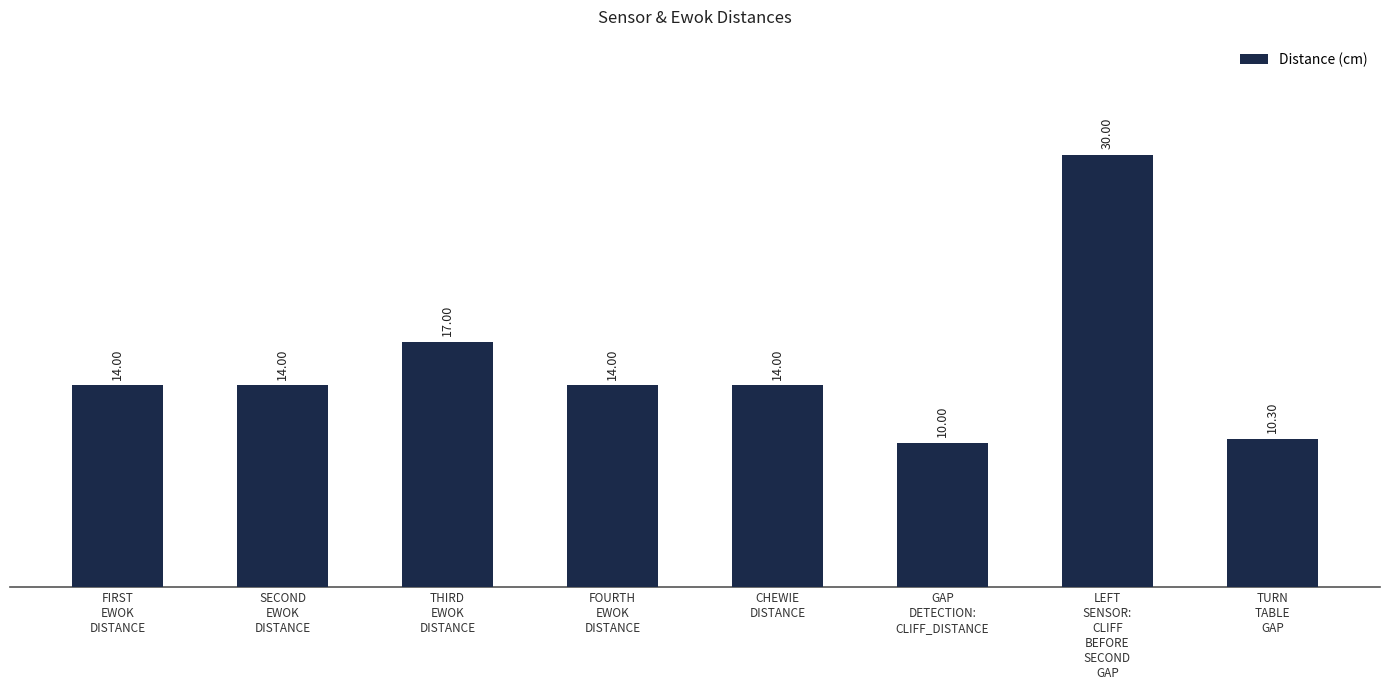

Between TURN
TABLE
GAP and THIRD
EWOK
DISTANCE, which is larger?

THIRD
EWOK
DISTANCE